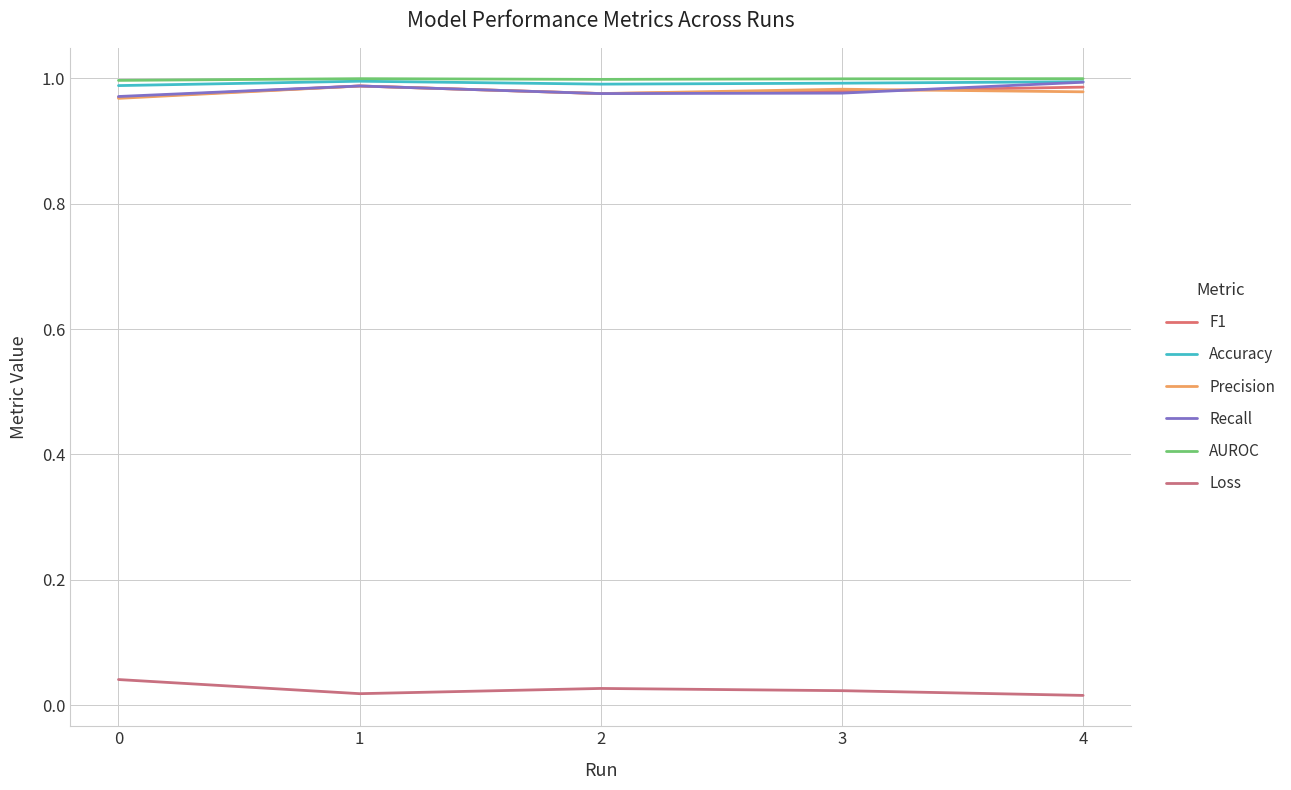

How many interior local peaks does the Precision series have?

2